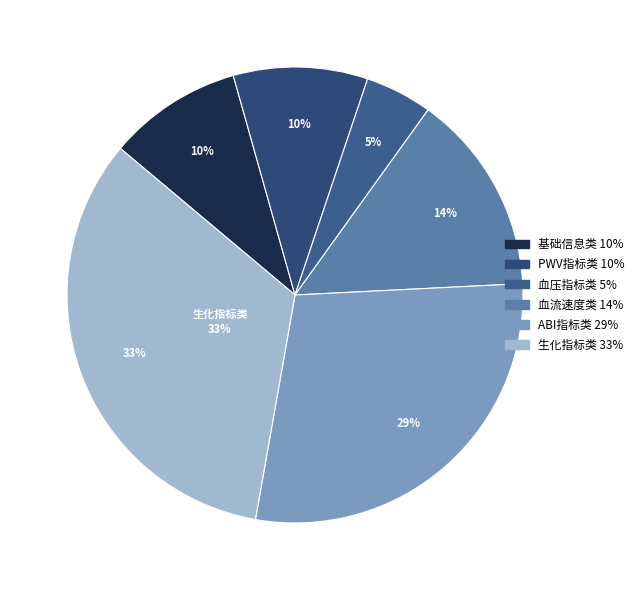

Rank the categories by value from lowest to highest.

血压指标类, 基础信息类, PWV指标类, 血流速度类, ABI指标类, 生化指标类